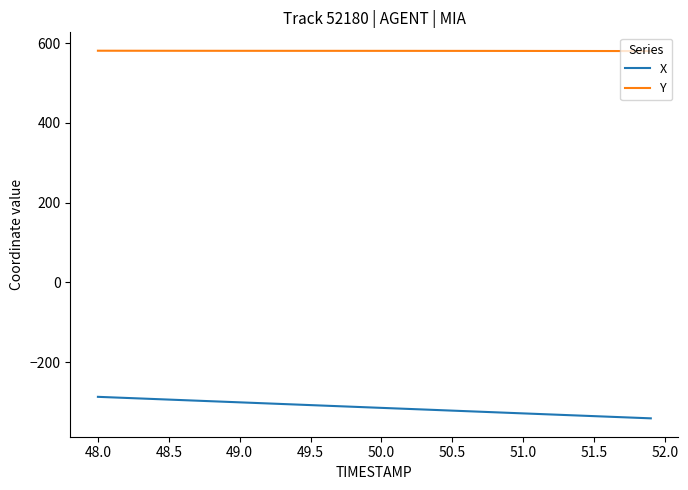

What is the difference between the maximum and second lowest values in the X series?

52.5